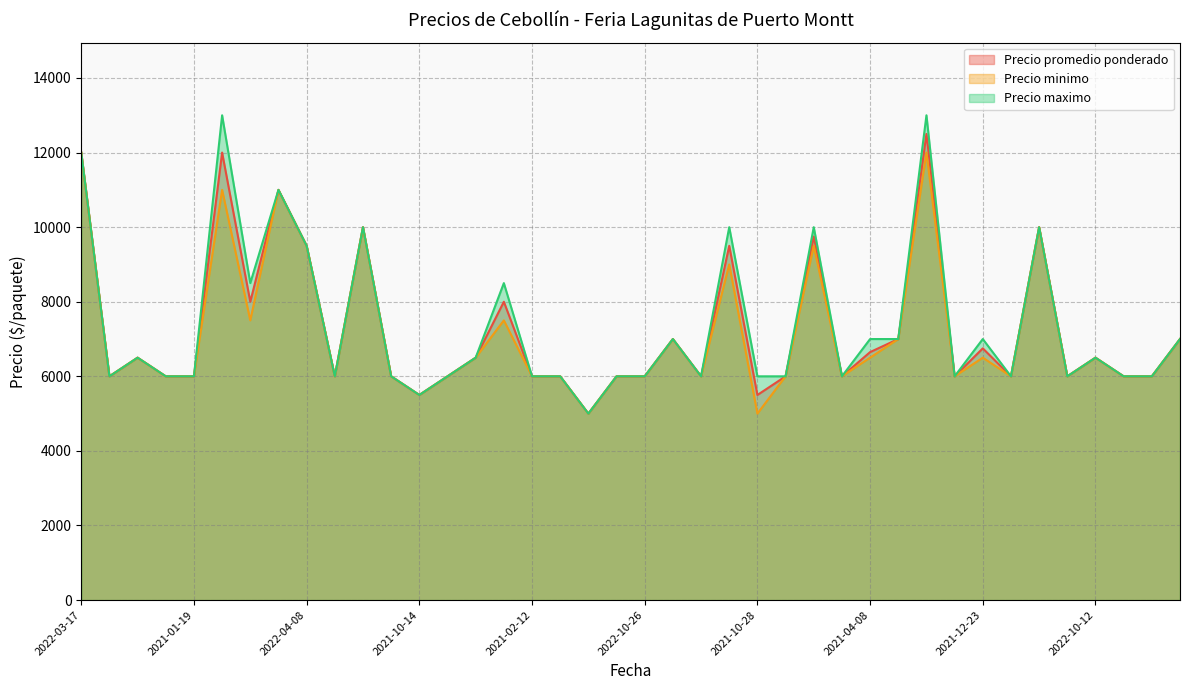

What is the total value across all series at 2022-09-12?

28500